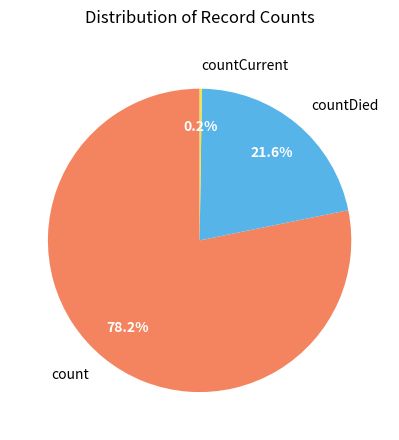

To the nearest percent, what is the difference between the largest and smallest slice percentages?

78%